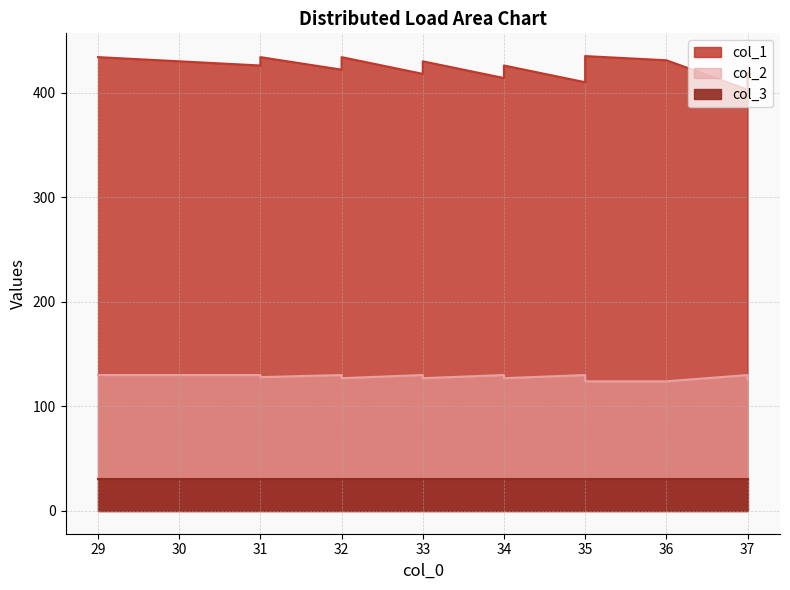

How many interior local valleys does the col_2 series have?

4